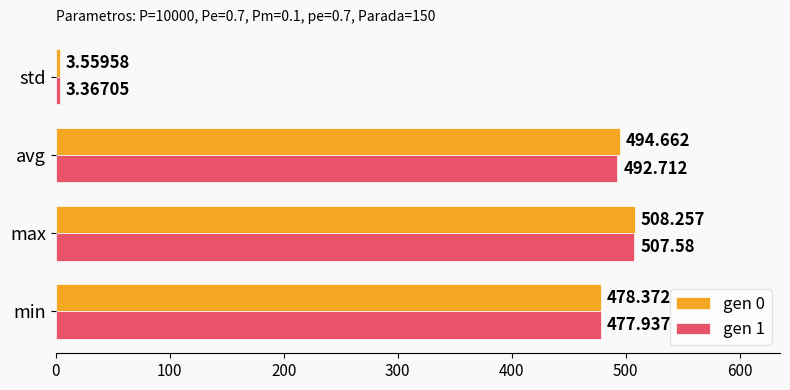

Where is gen 0 nearest to the value 255?

min